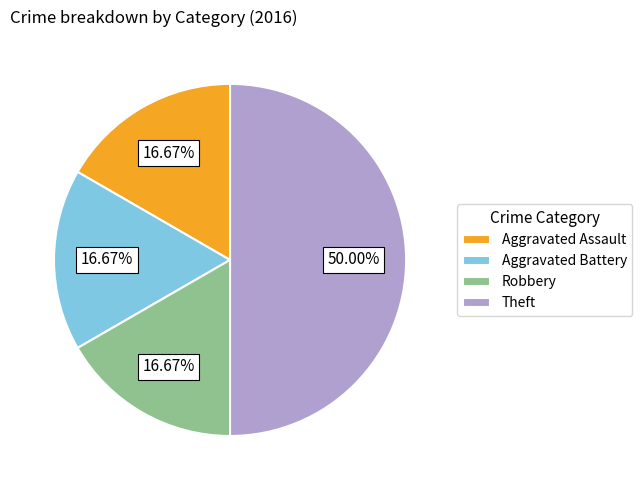

To the nearest percent, what is the difference between the largest and smallest slice percentages?

33%